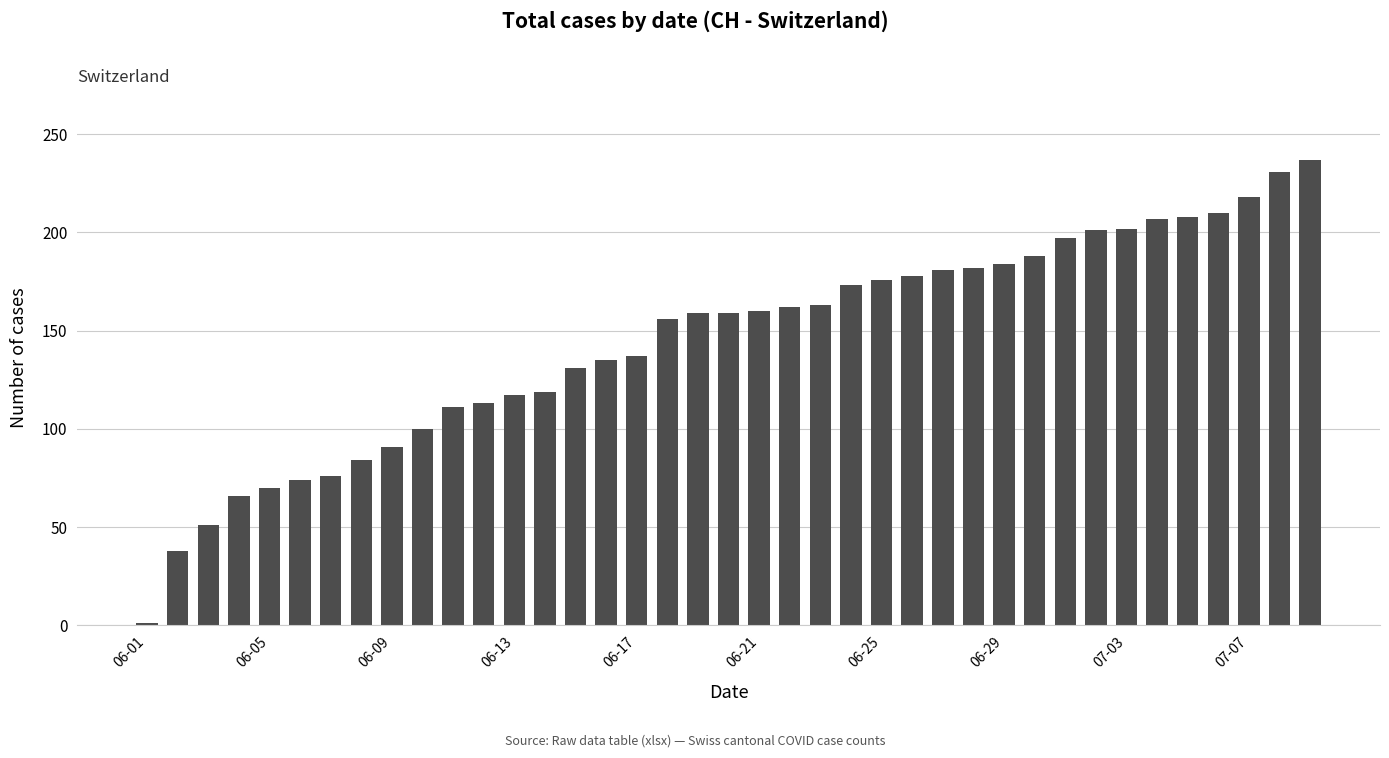

What is the greatest value displayed?

237